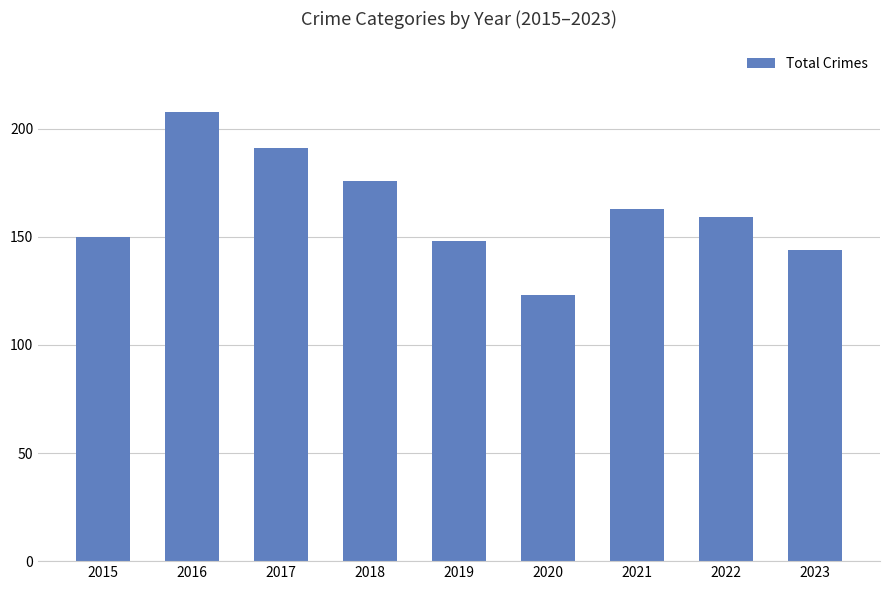

What is the sum of the values at 2019 and 2020?

271